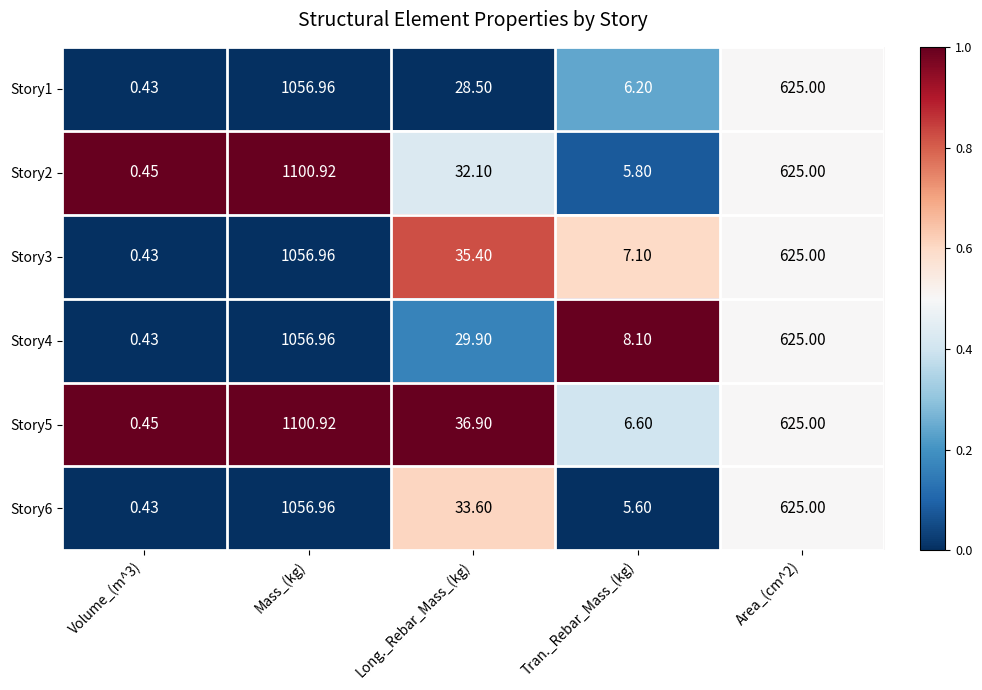

At which category does the chart reach its peak across all series?

Mass_(kg)